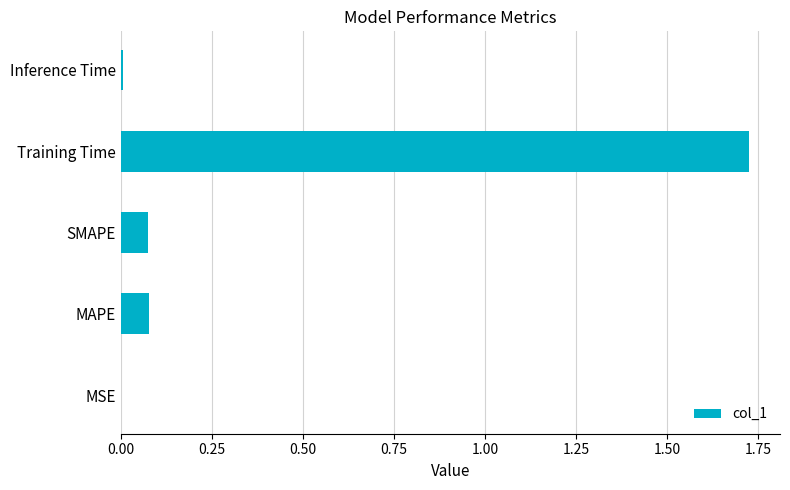

What is the sum of all values?

1.9